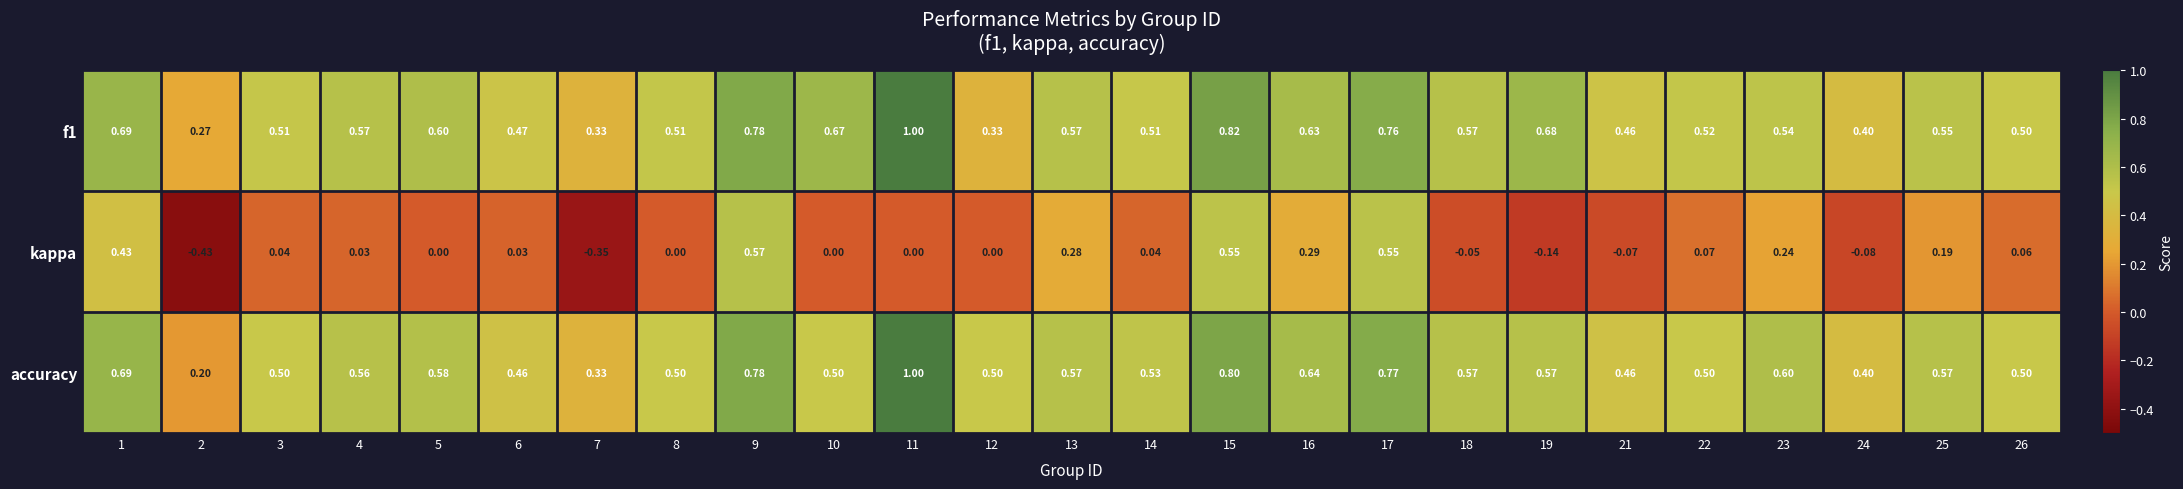

Is the value of kappa at 7 greater than the value of accuracy at 14?

No